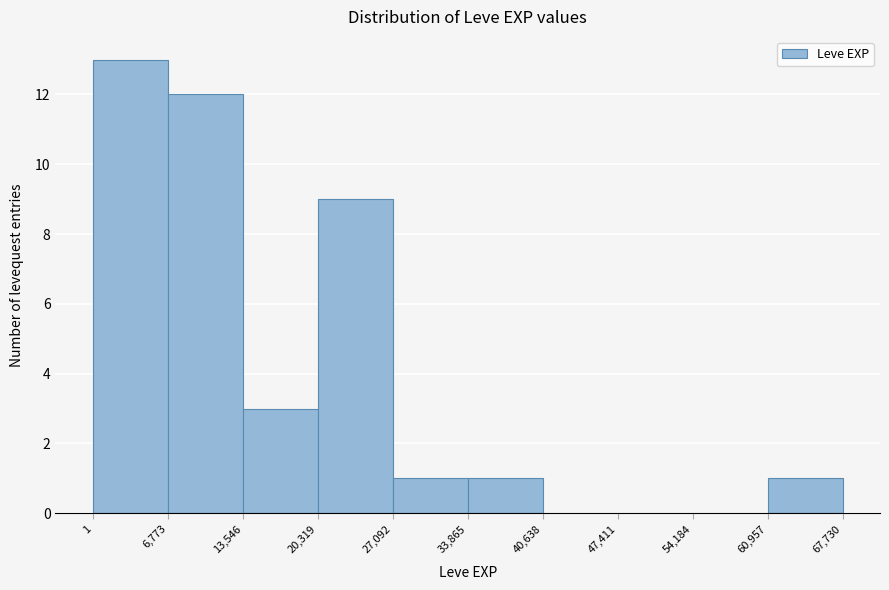

Over which range of the x-axis is the bar tallest?

1 to 6,773